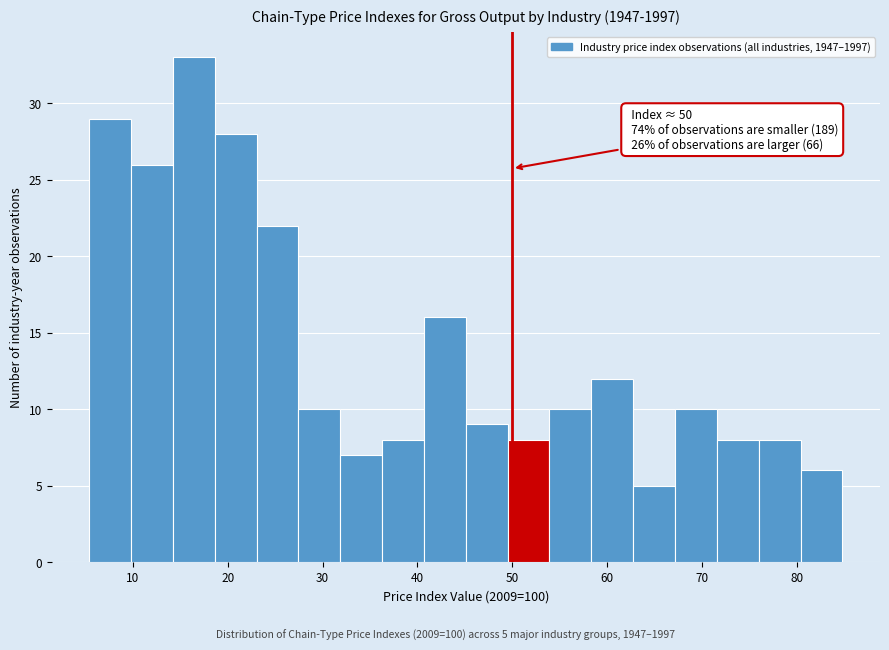

Over which range of the x-axis is the bar tallest?

14 to 19